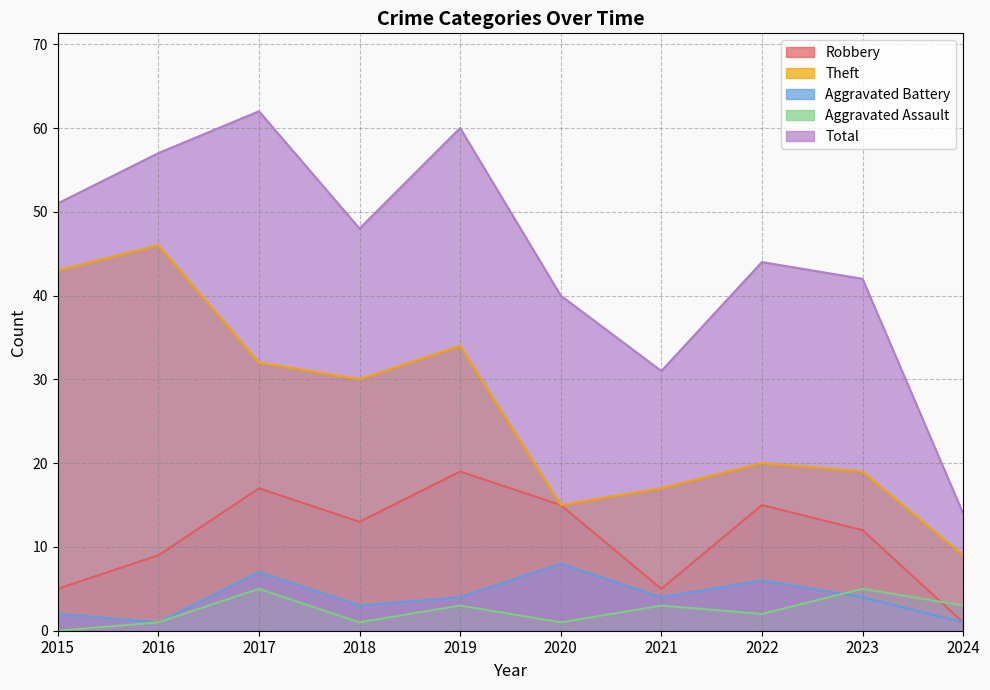

Reading left to right, transcribe all the data shown in this chart.

Robbery: 2015=5	2016=9	2017=17	2018=13	2019=19	2020=15	2021=5	2022=15	2023=12	2024=1
Theft: 2015=43	2016=46	2017=32	2018=30	2019=34	2020=15	2021=17	2022=20	2023=19	2024=9
Aggravated Battery: 2015=2	2016=1	2017=7	2018=3	2019=4	2020=8	2021=4	2022=6	2023=4	2024=1
Aggravated Assault: 2015=0	2016=1	2017=5	2018=1	2019=3	2020=1	2021=3	2022=2	2023=5	2024=3
Total: 2015=51	2016=57	2017=62	2018=48	2019=60	2020=40	2021=31	2022=44	2023=42	2024=14